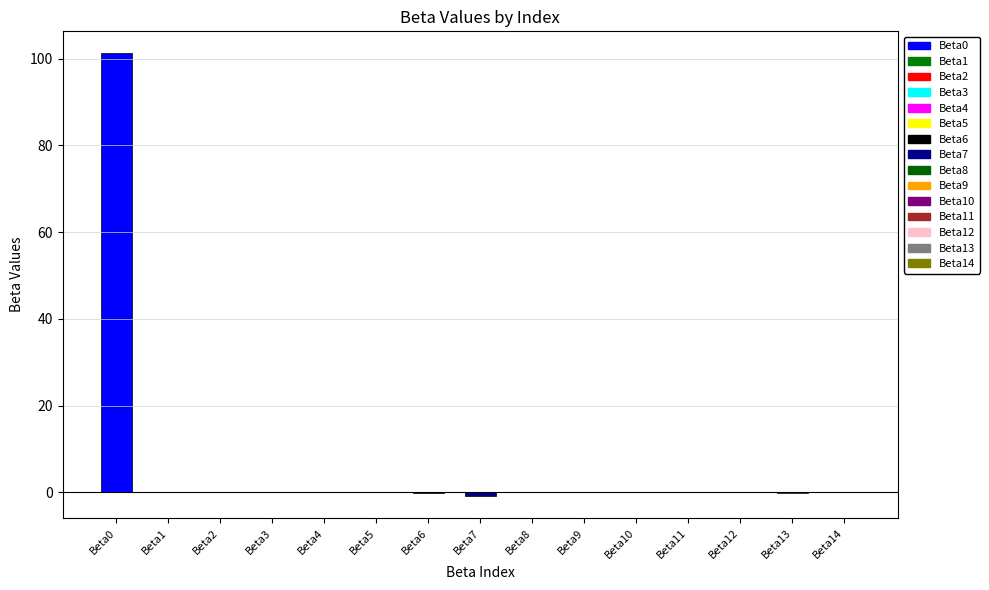

The chart shows a value of 35.1 at Beta0. True or false?

False